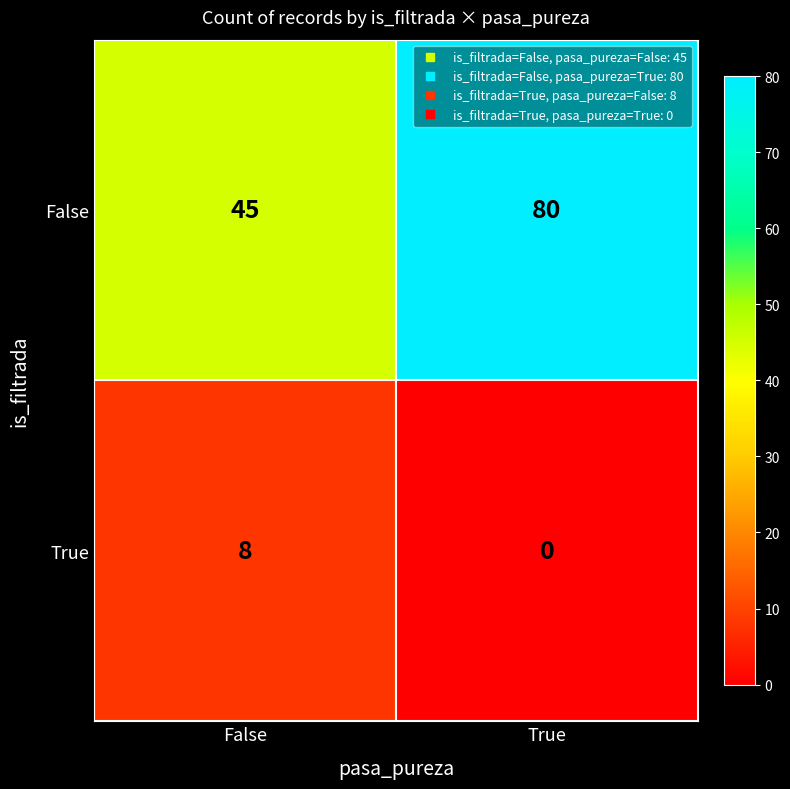

What is the total value across all series at False?

53